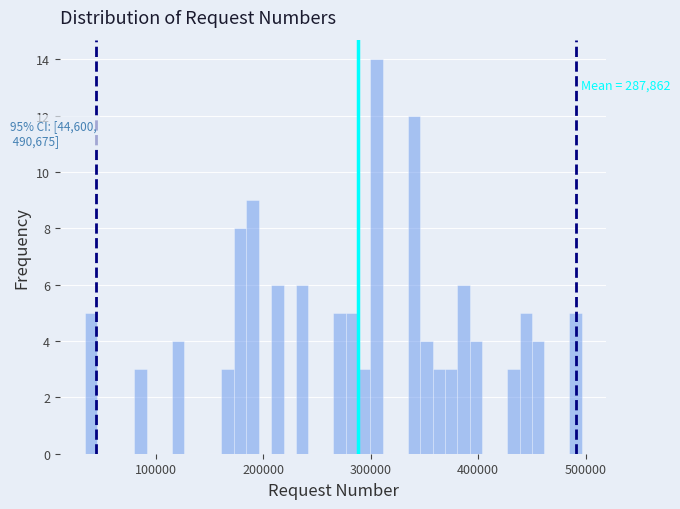

Around what value on the x-axis is the tallest bar? Give the approximate position of its centre, as read against the axis.

310000